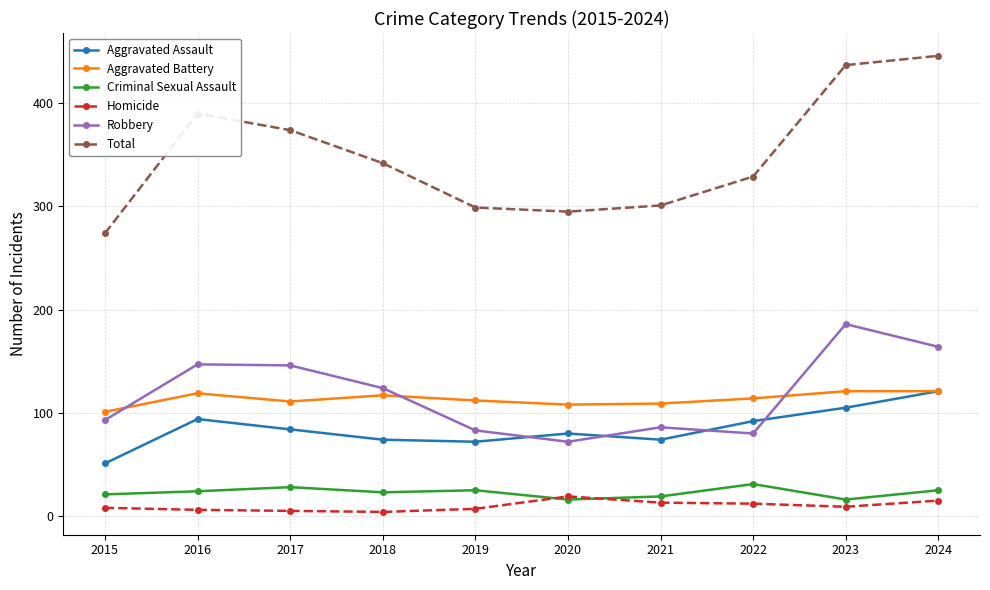

After their last crossing, which series has the higher values: Homicide or Criminal Sexual Assault?

Criminal Sexual Assault